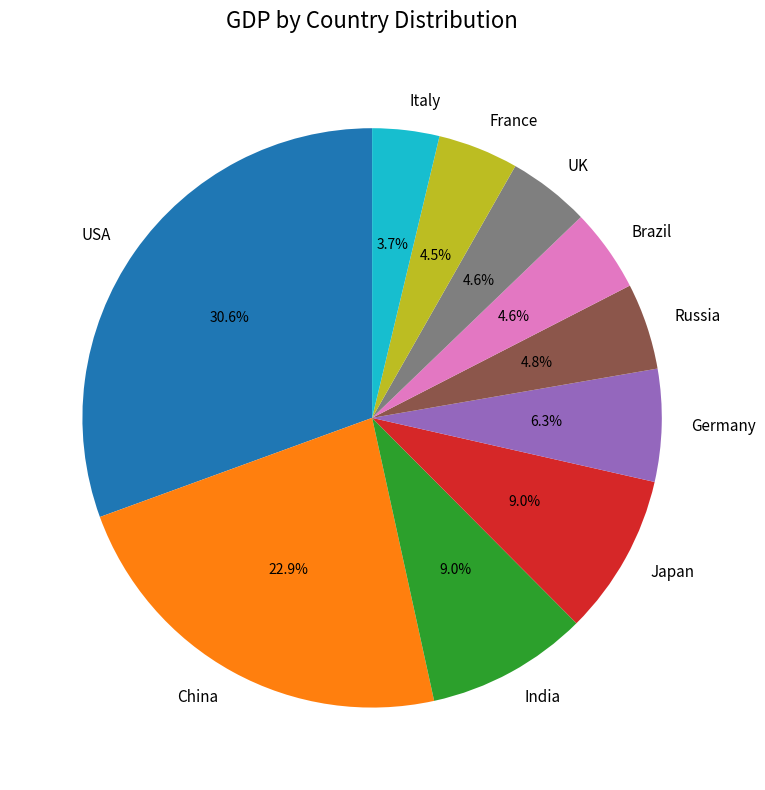

True or false: Germany accounts for 6% of the total.

True